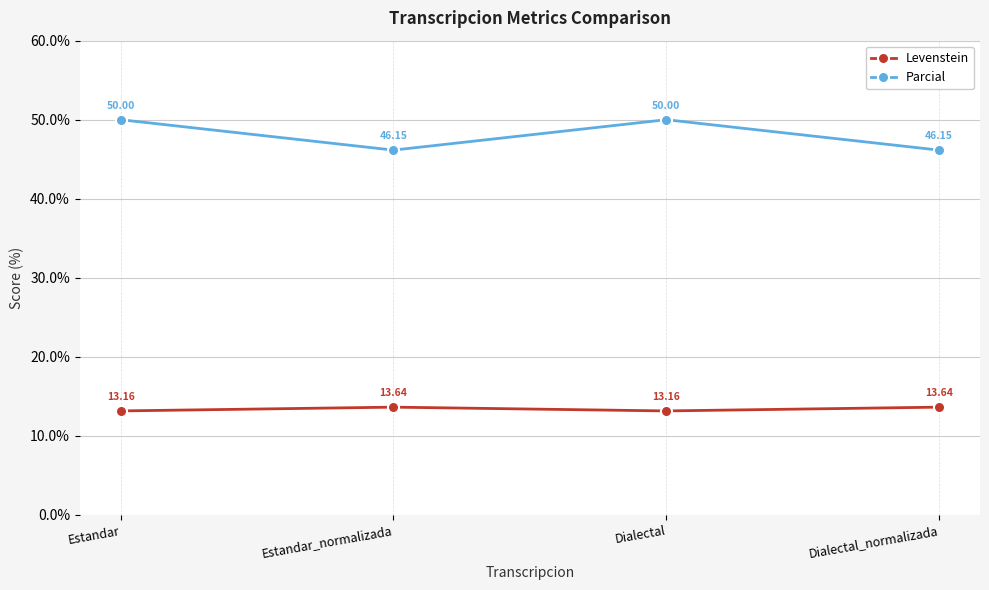

Is the value of Parcial at Estandar greater than the value of Levenstein at Dialectal_normalizada?

Yes